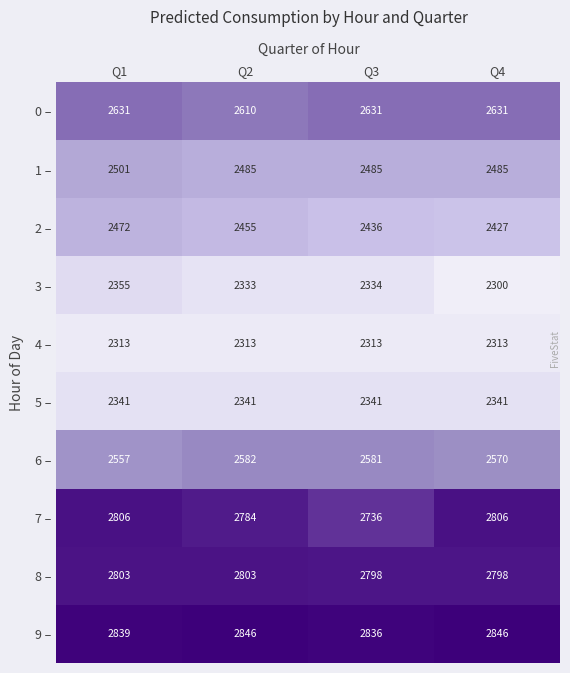

What is the sum of the 4 – values at Q3 and Q4?

4626